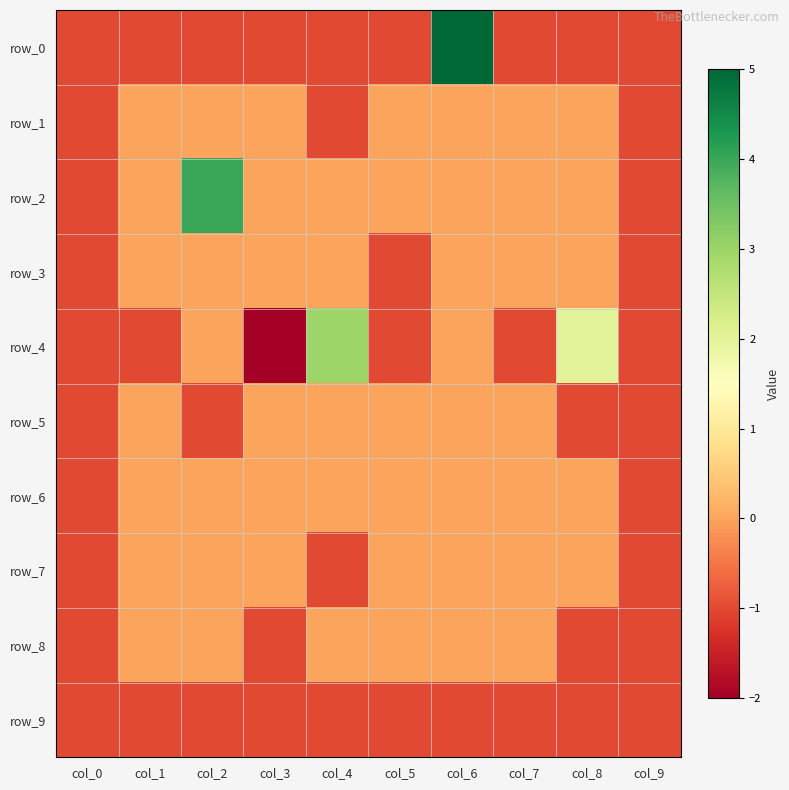

At which category does the chart reach its peak across all series?

col_6